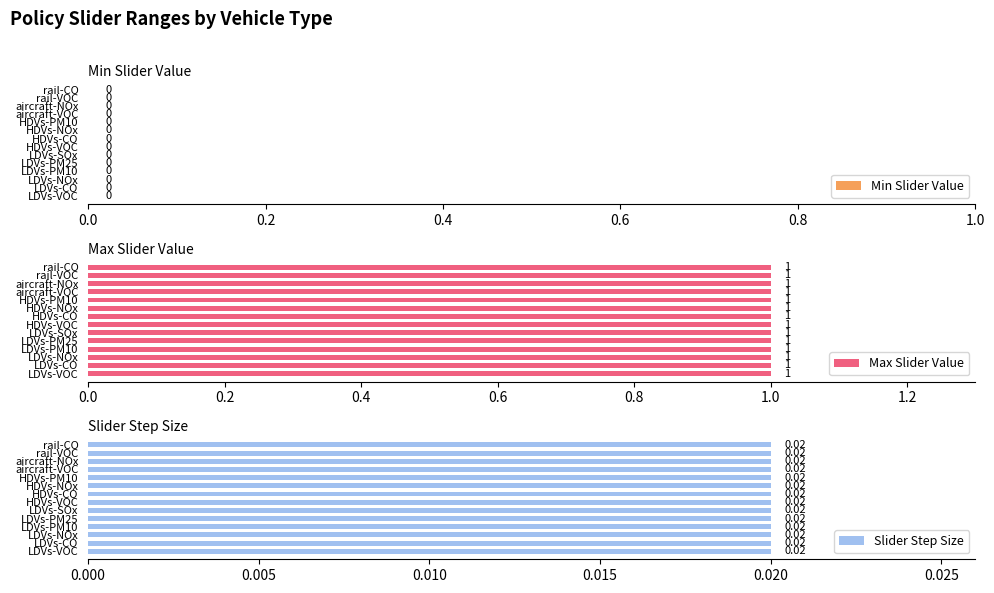

What is the sum of all Slider Step Size values?

0.3